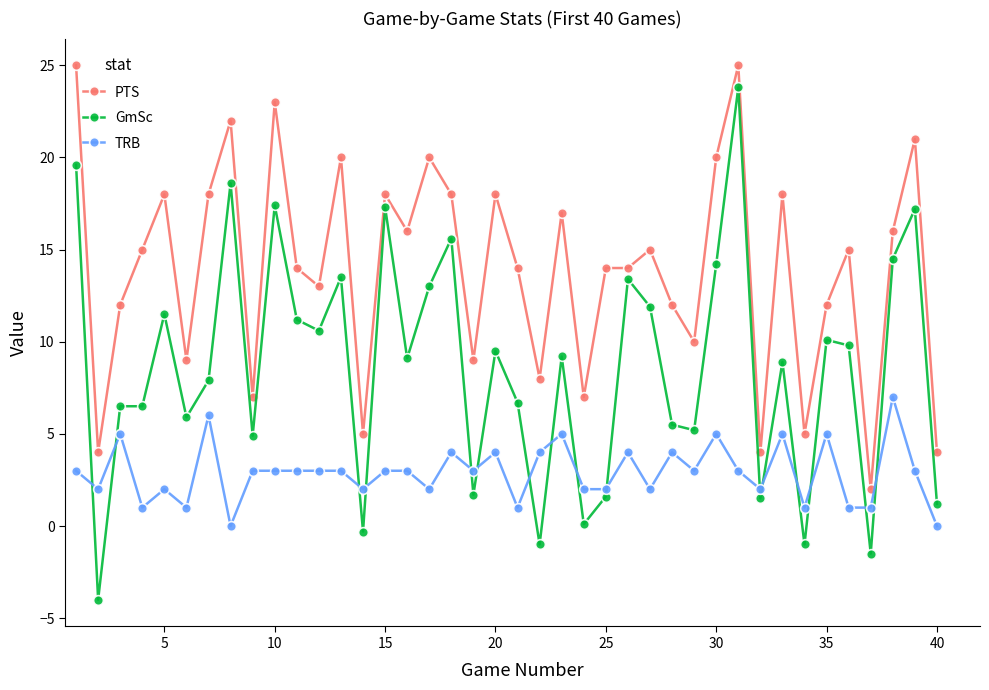

After their last crossing, which series has the higher values: TRB or GmSc?

GmSc